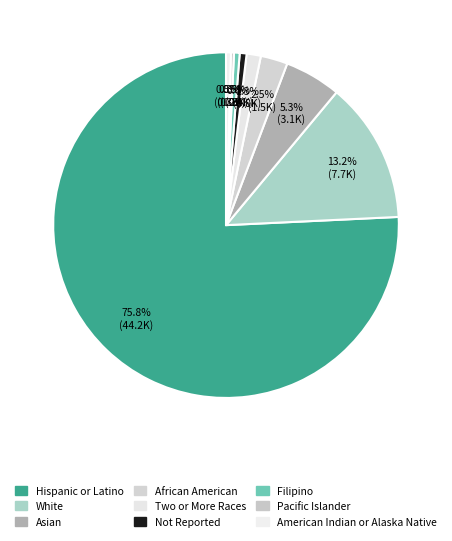

Rank the categories by value from highest to lowest.

Hispanic or Latino, White, Asian, African American, Two or More Races, Not Reported, Filipino, American Indian or Alaska Native, Pacific Islander